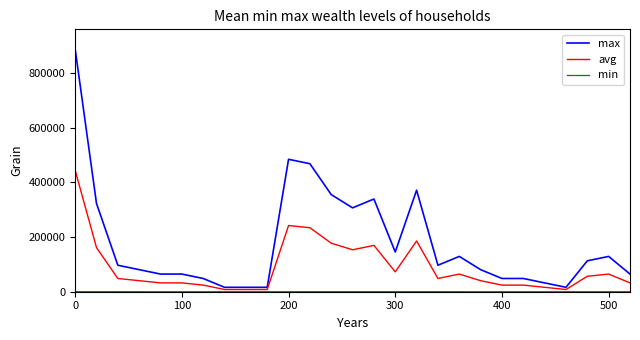

Which series has the largest total across all categories?

max